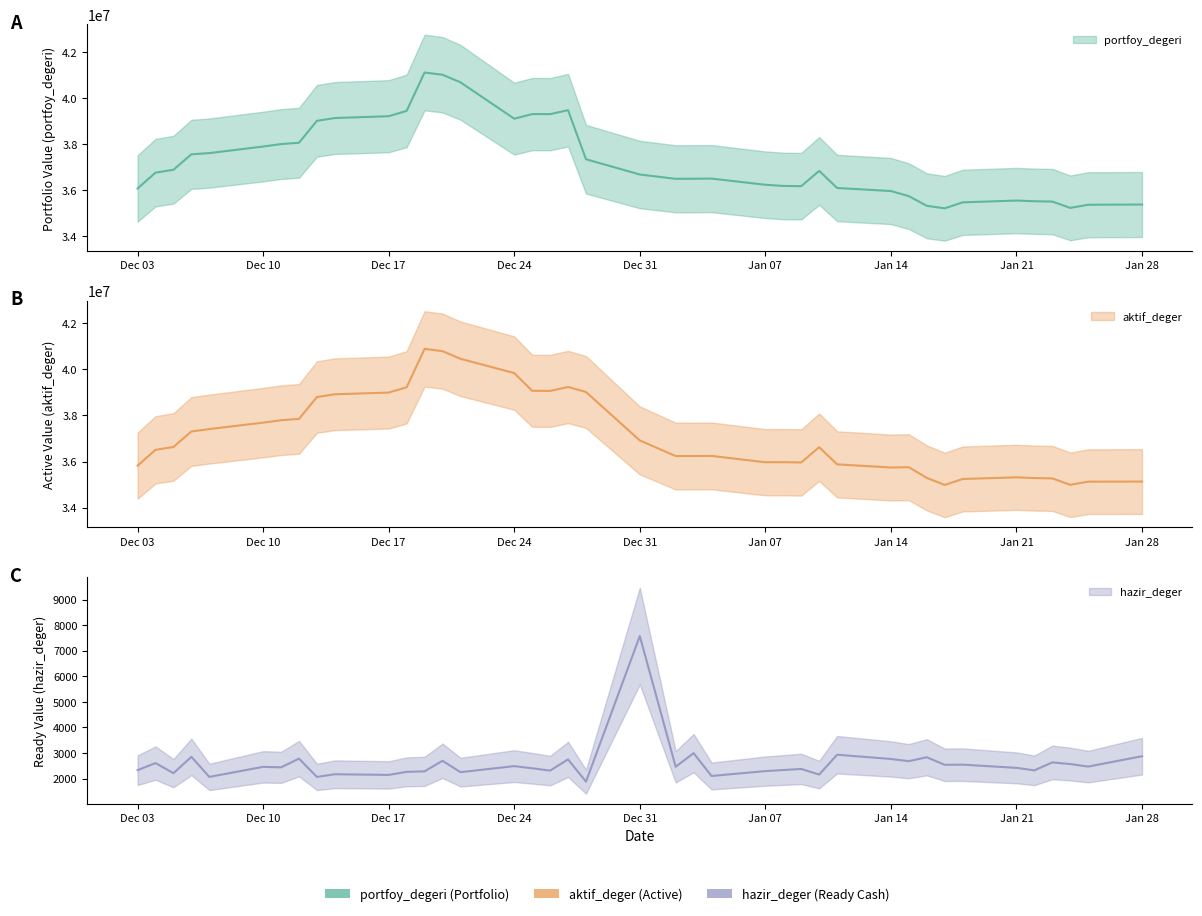

How many data points in hazir_deger are above 2457?

20